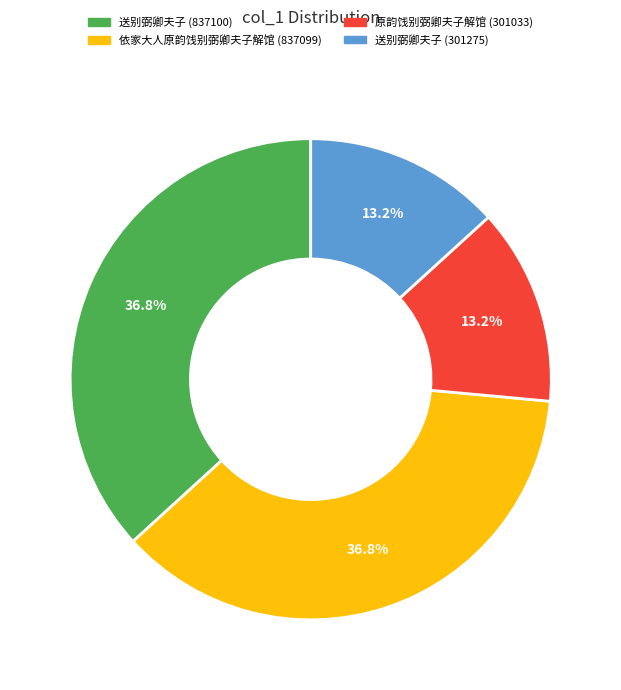

Is there any slice that represents more than half of the pie?

No